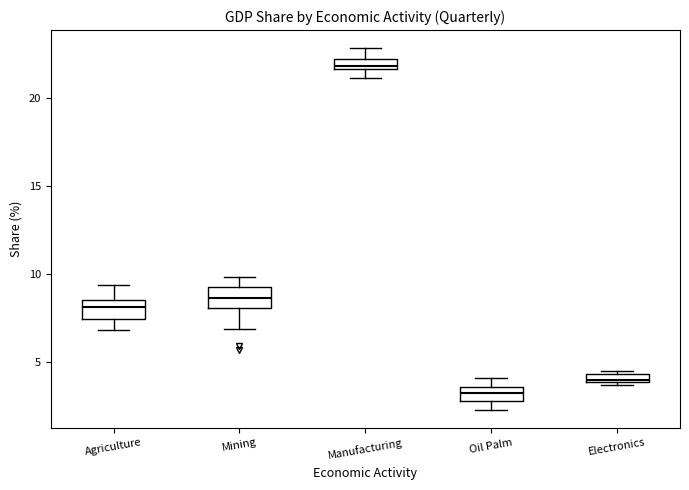

Where is the upper edge of the box for Oil Palm on the y-axis? The values are not printed on the chart, so give them approximately, as read against the axis.

3.5